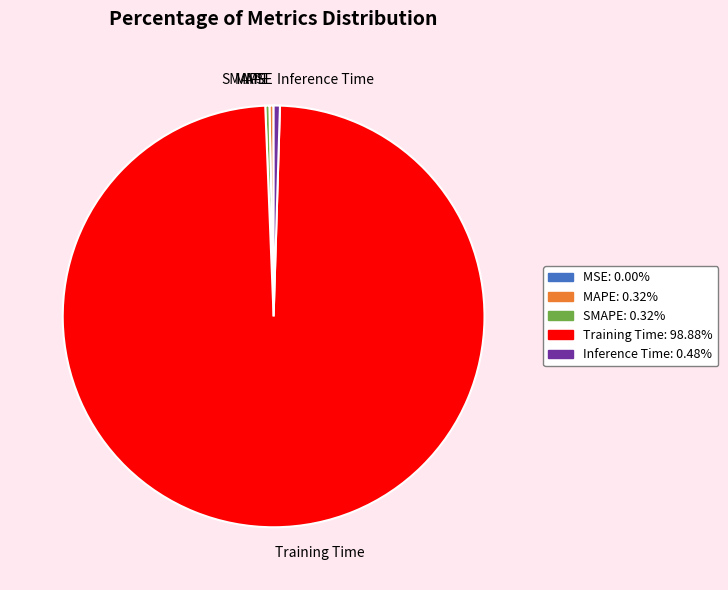

Does Inference Time represent more than half of the total?

No